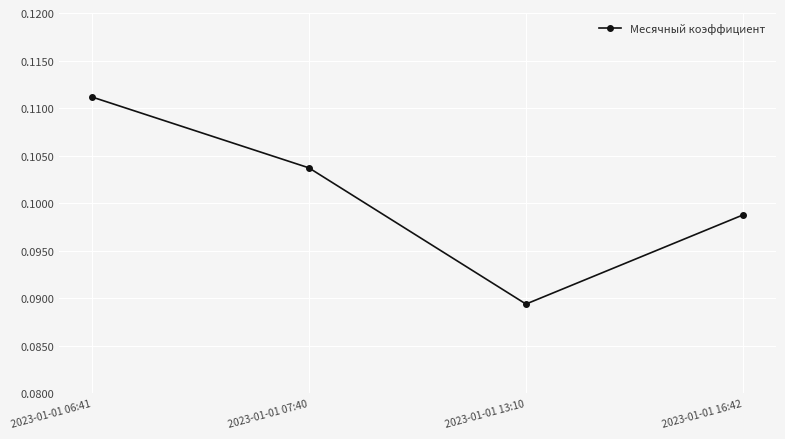

At which category does the chart reach its minimum across all series?

2023-01-01 13:10